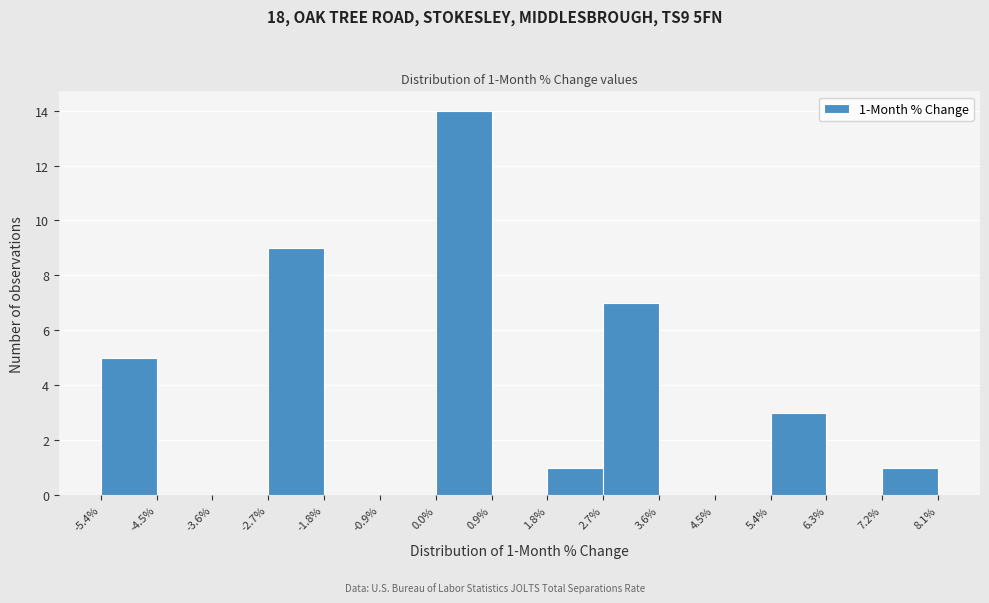

Which range on the x-axis has the tallest bar?

0.0% to 0.9%